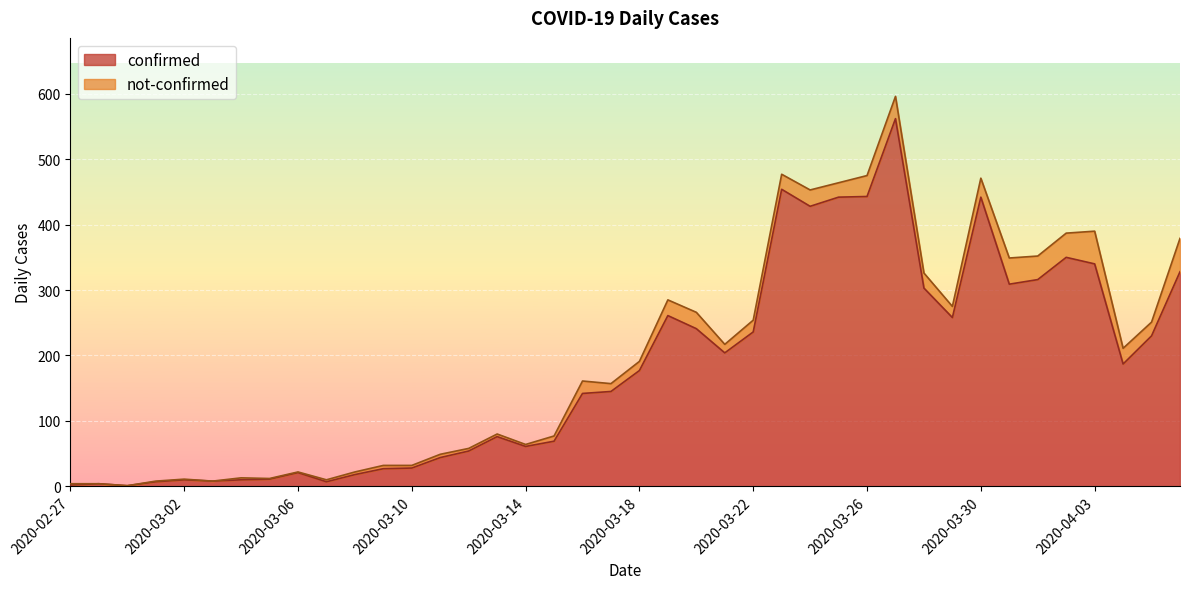

The value of confirmed at 2020-03-26 is 277. True or false?

False